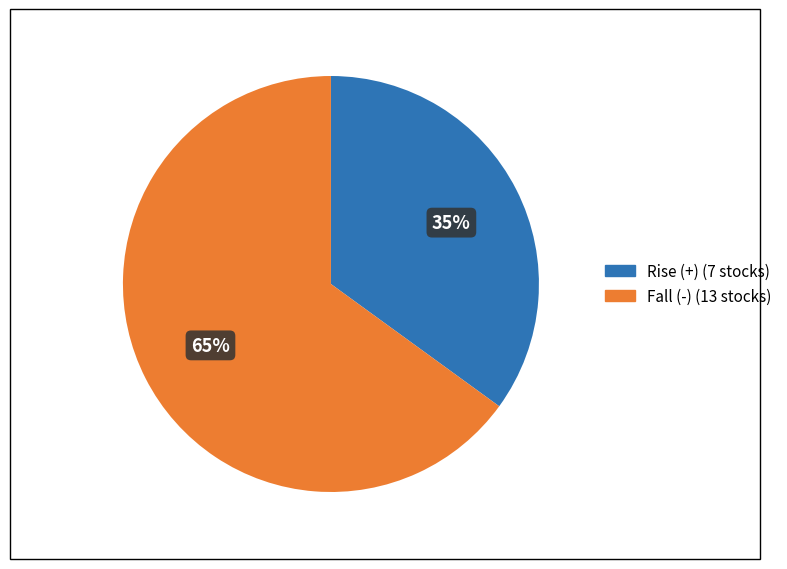

How many segments does this pie chart have?

2